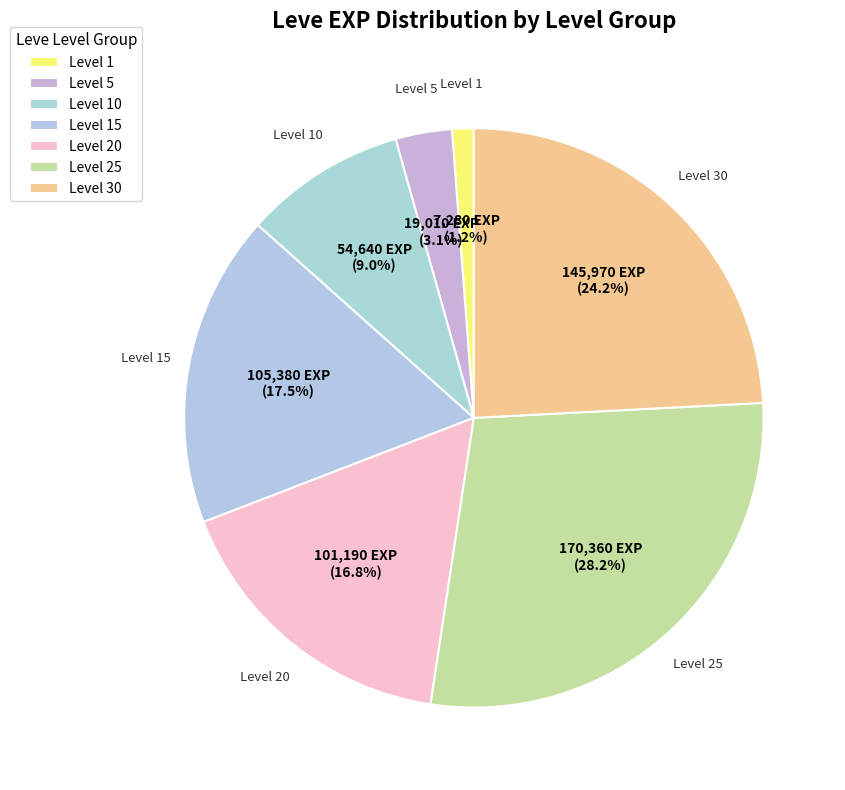

Between Level 1 and Level 25, which is larger?

Level 25